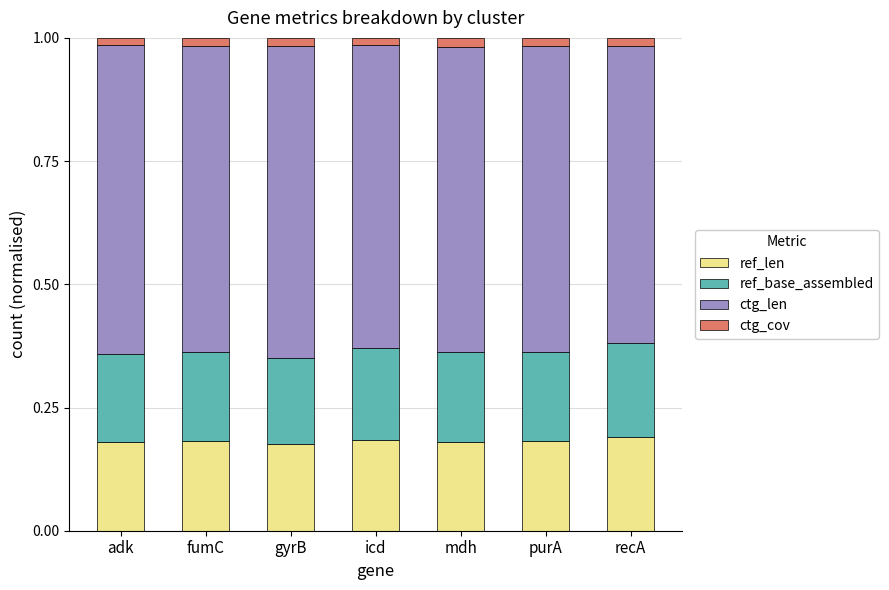

How many ref_len values are between 0 and 1?

7